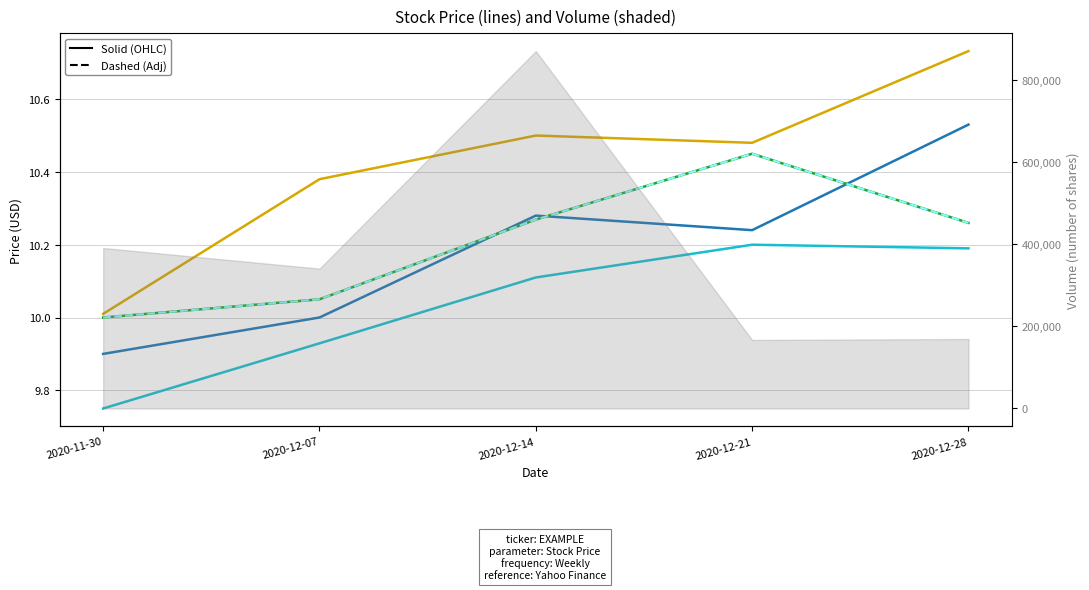

How many data points in Open are less than 10?

1